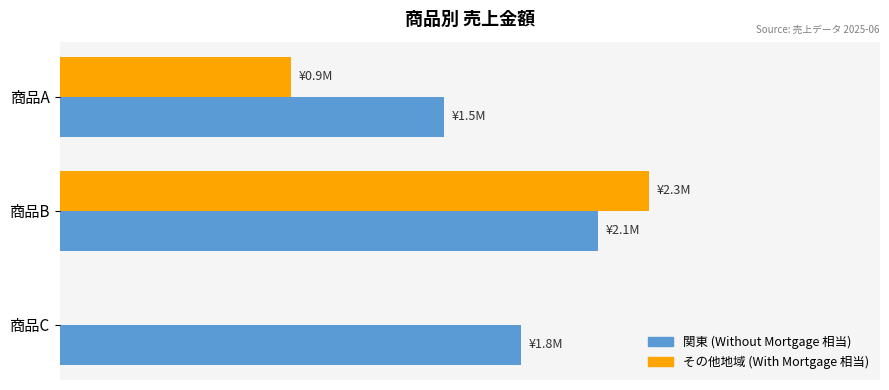

Is it true that その他地域 (With) equals 2300000 at 商品B?

True